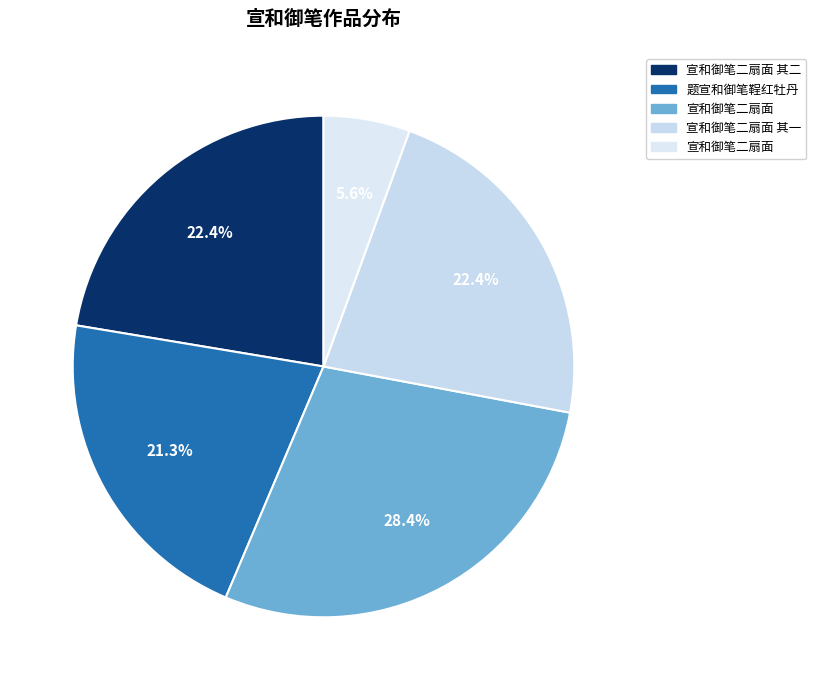

What is the smallest slice in the pie chart?

宣和御笔二扇面